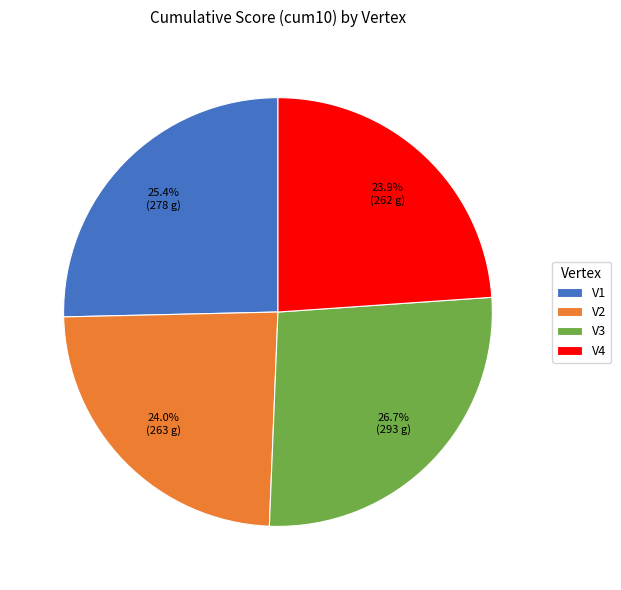

The V4 slice represents 35% of the pie. True or false?

False